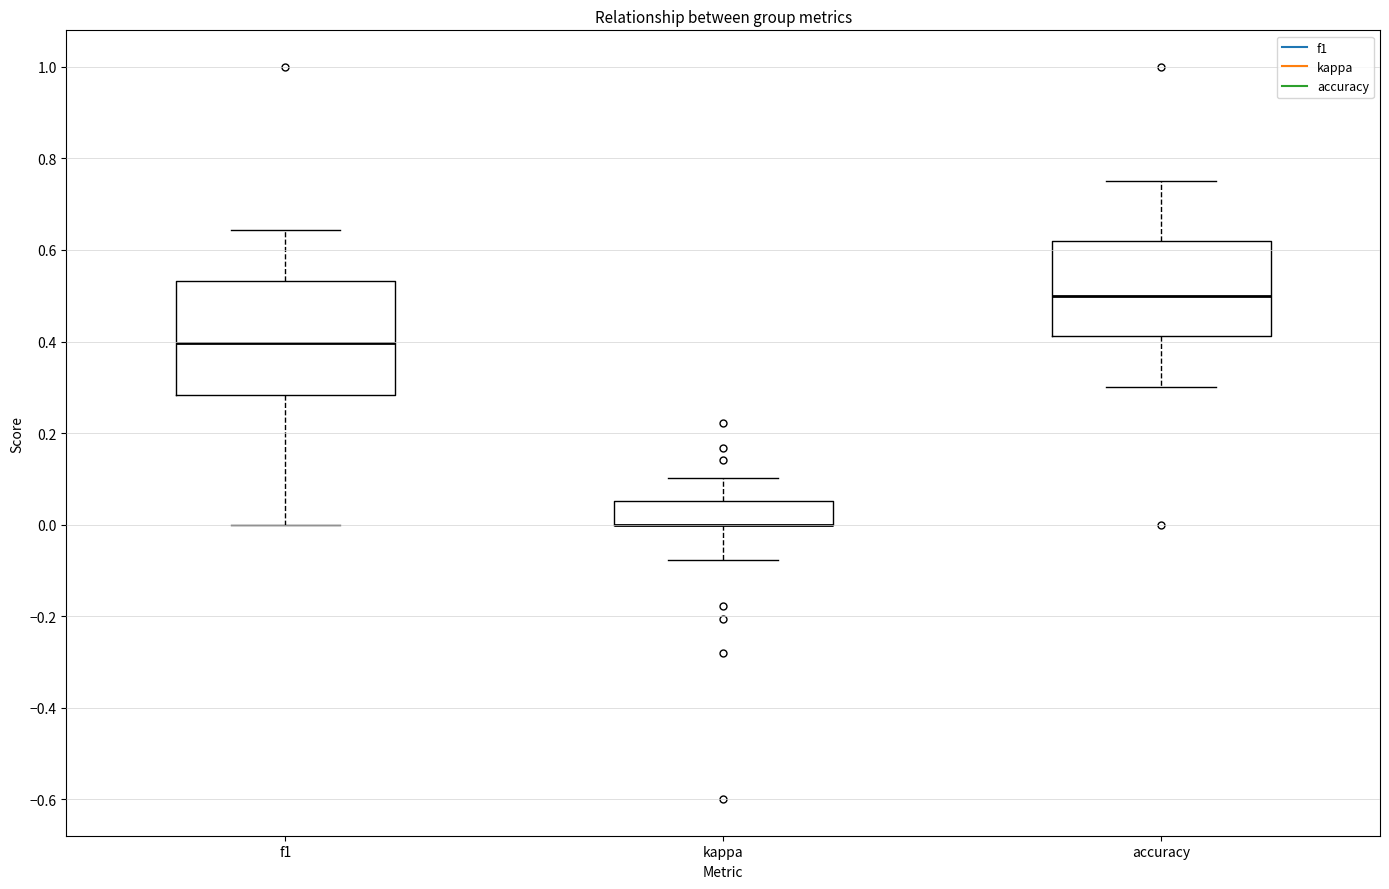

Reading left to right, transcribe this box plot: for each box, give where its median line is, the range the box spans, and where its two whiskers end, as read against the y-axis. The values are not printed on the chart, so give them approximately, as read against the axis.

f1: median 0.40, box 0.28 to 0.54, whiskers 0.00 to 0.64
kappa: median 0.00 (drawn on the box's lower edge), box 0.00 to 0.06, whiskers -0.08 to 0.10
accuracy: median 0.50, box 0.42 to 0.62, whiskers 0.30 to 0.76